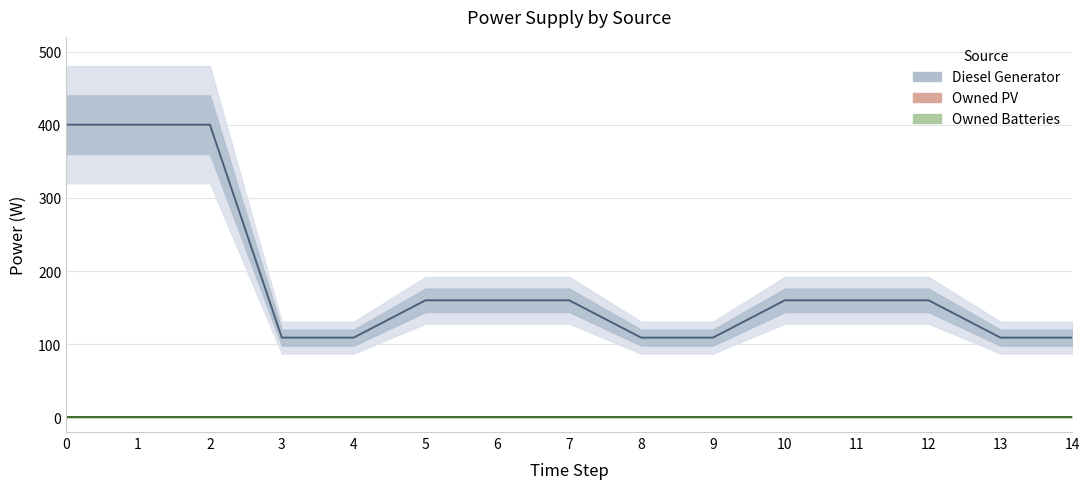

True or false: Diesel Generator has a value of 160 at 5.

True